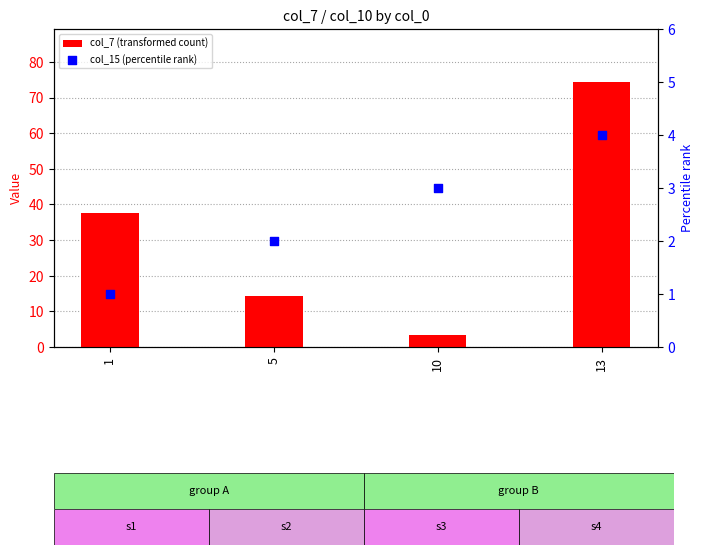

Is the value of col_7 (transformed count) at 10 greater than the value of col_15 (percentile rank) at 13?

No